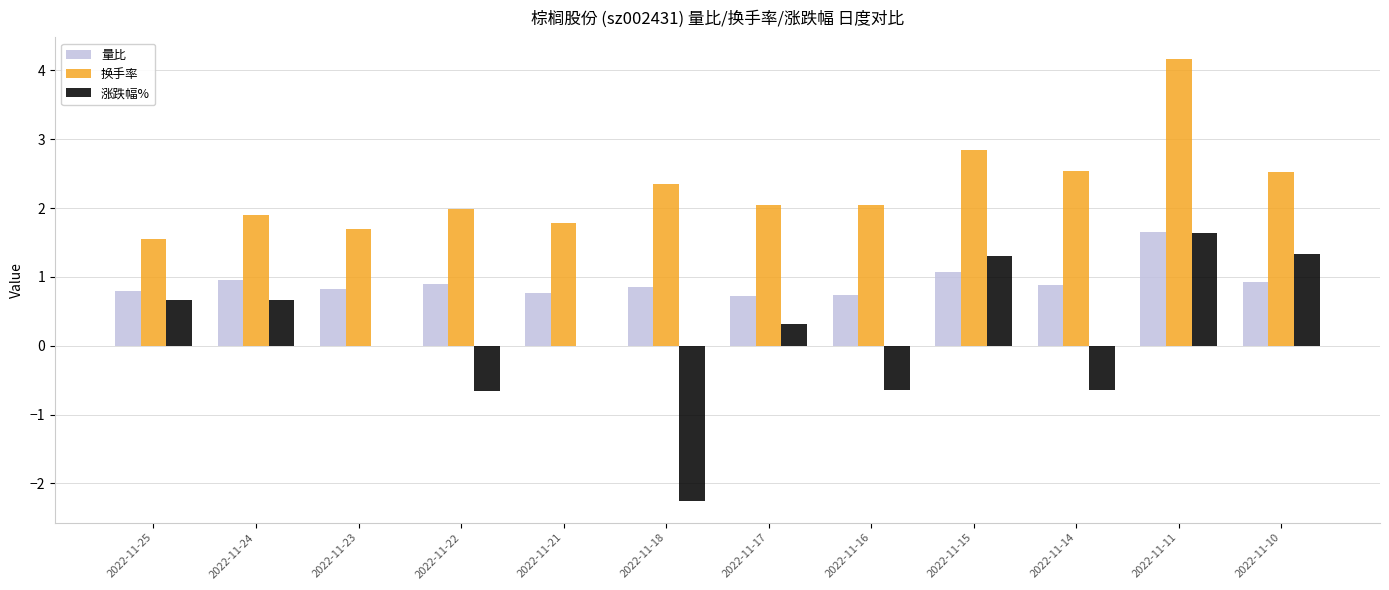

What is the average value of the 换手率 series?

2.3